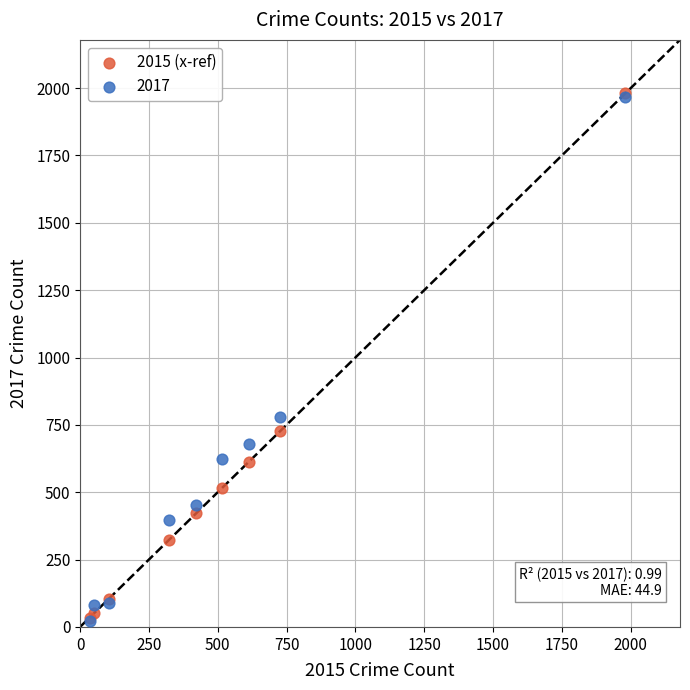

Across all series, what Y value is closest to 1002?

780